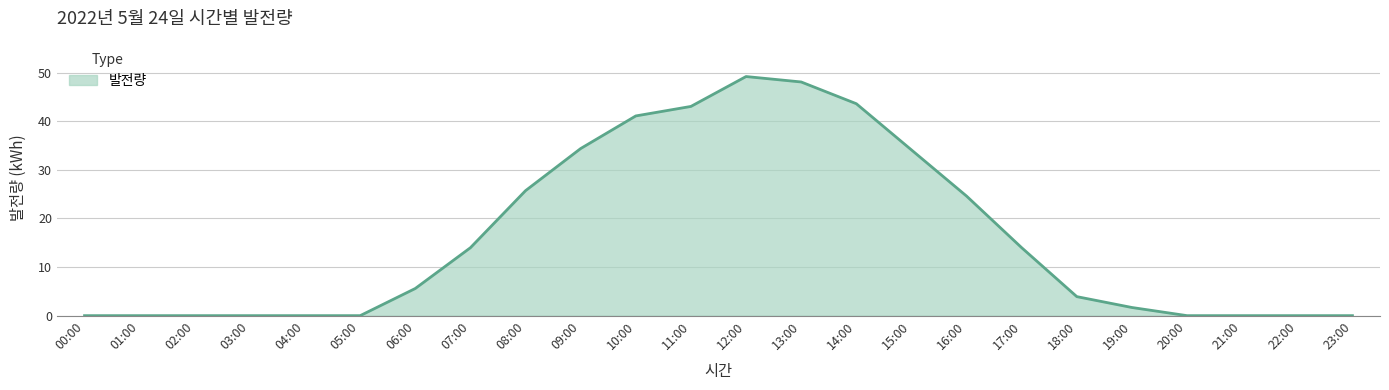

What is the difference between the second highest and minimum values?

48.1